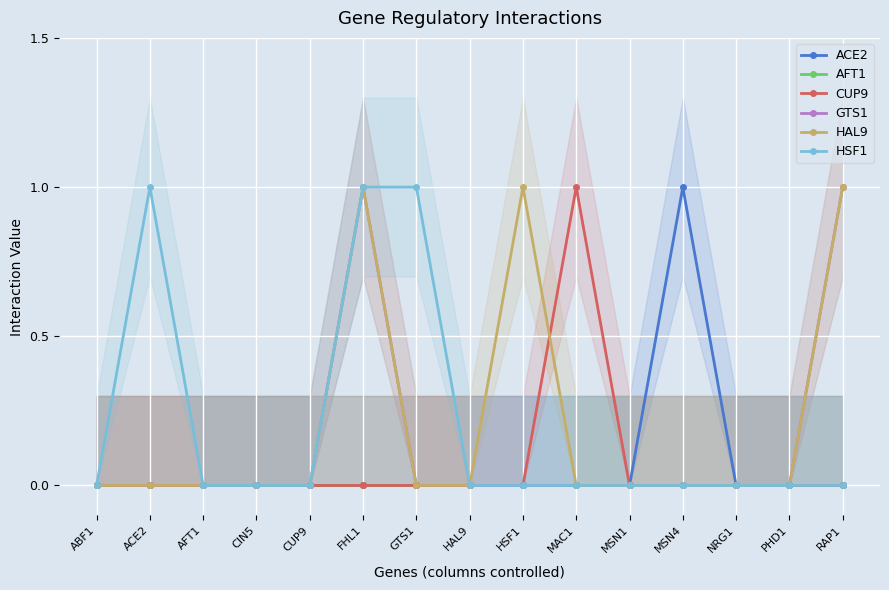

Is this an area chart (filled region under the line)?

No